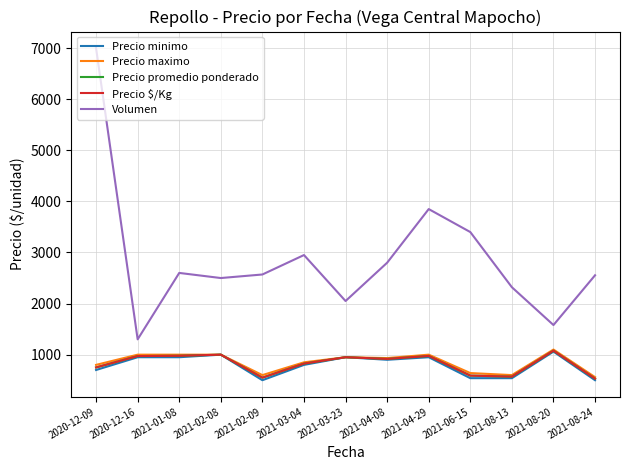

What is the value of the Precio promedio ponderado point at the 9th from the left?

975.0